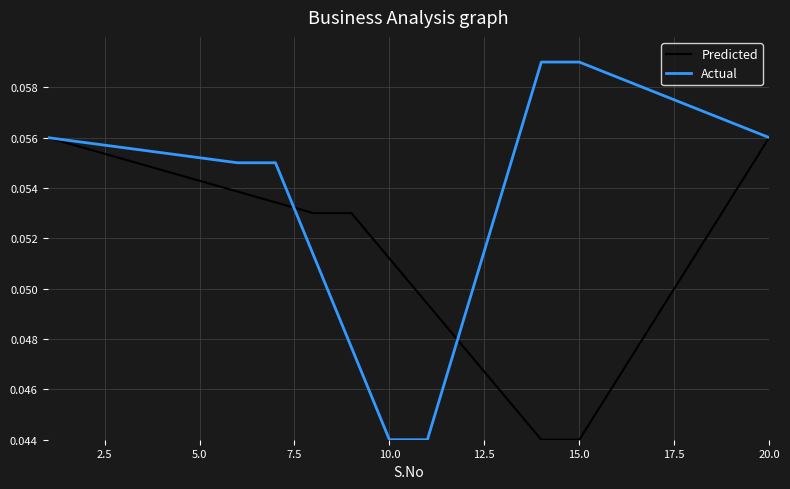

Which series has the largest range (max minus min)?

Actual